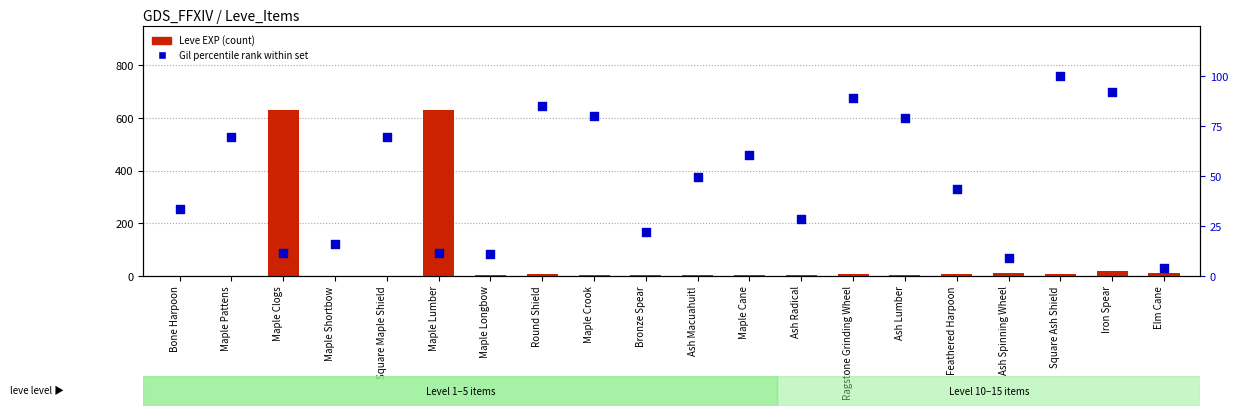

Which series has the largest total across all categories?

Leve EXP